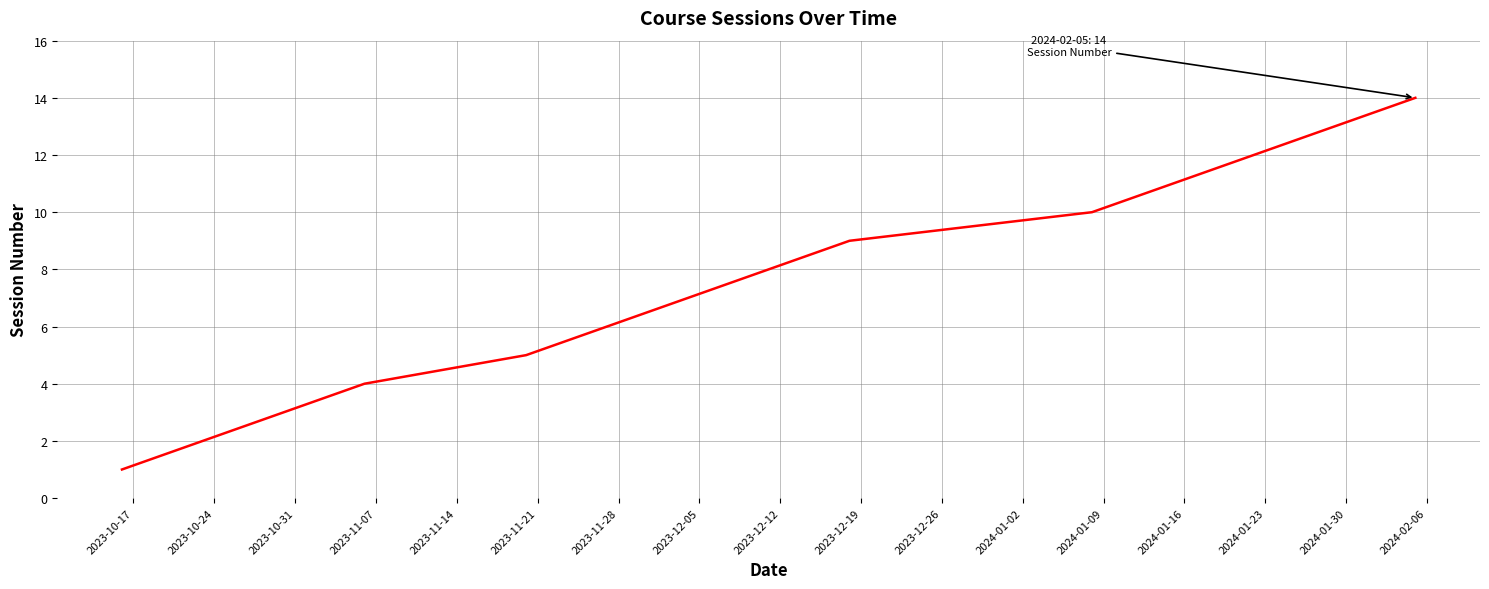

Is this an area chart (filled region under the line)?

No